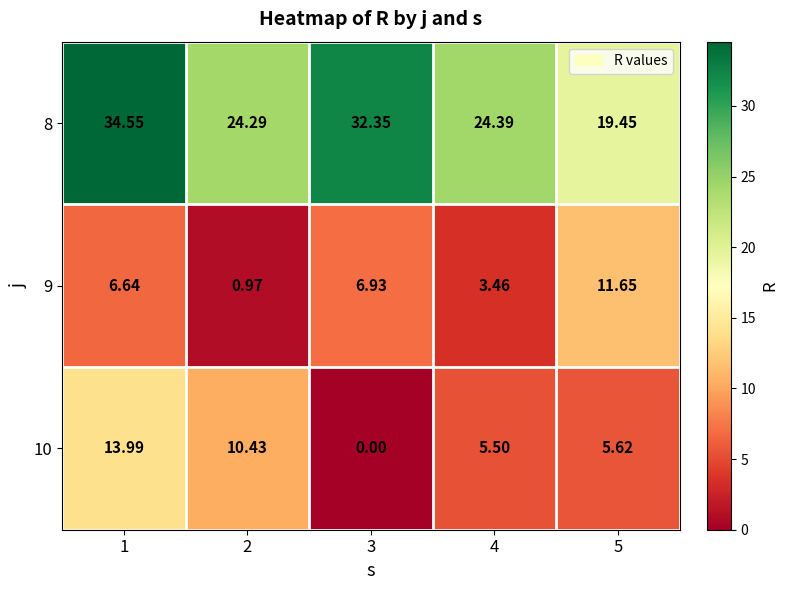

At 5, list the series in order from largest to smallest.

8, 9, 10